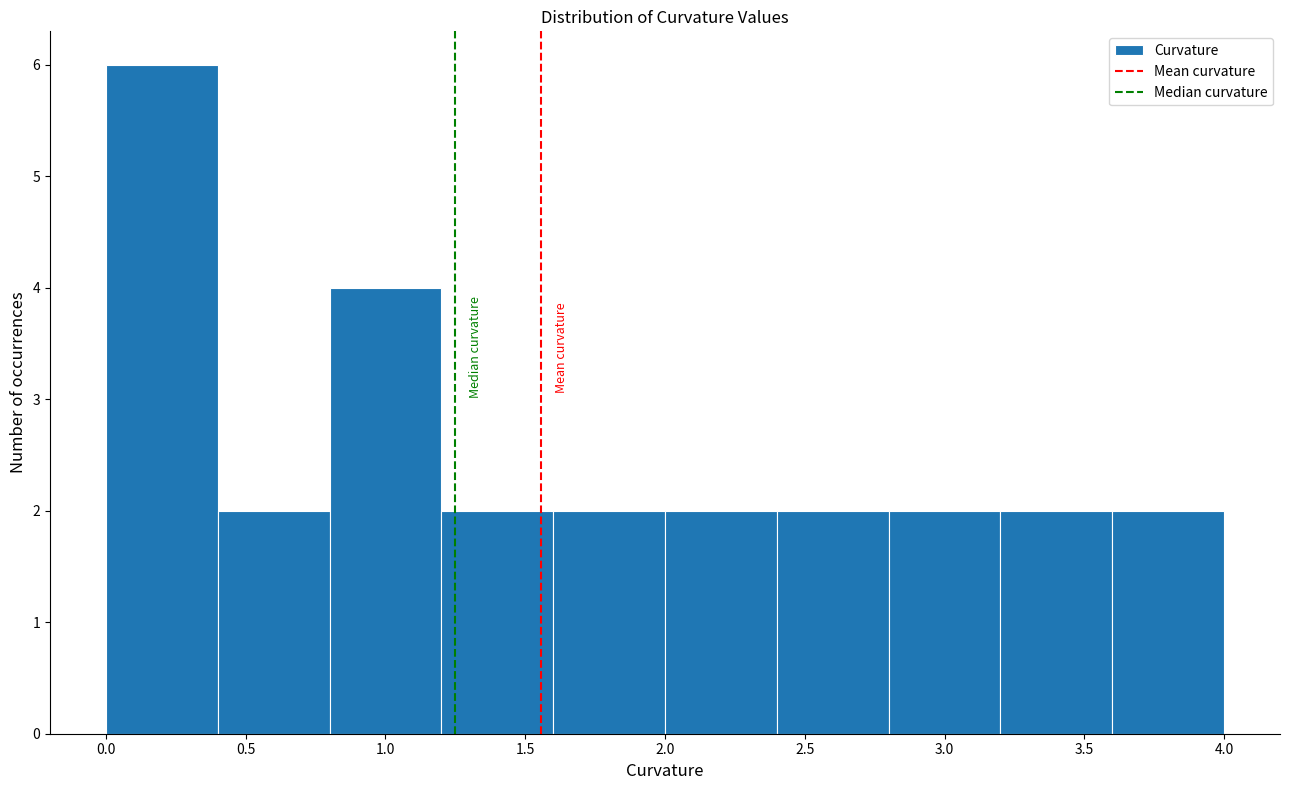

Over which range of the x-axis is the bar tallest?

0.0 to 0.4